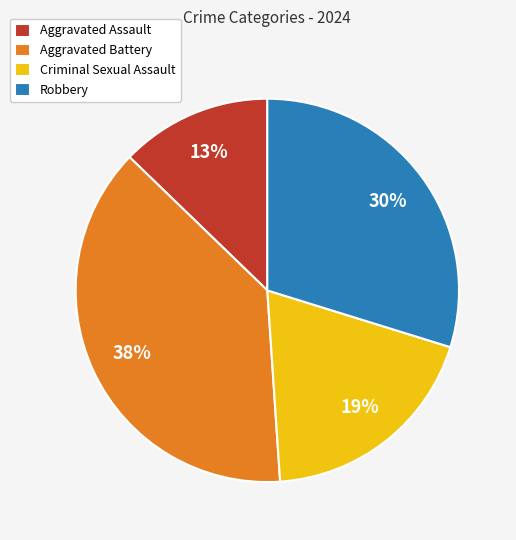

How many slices are in this pie chart?

4